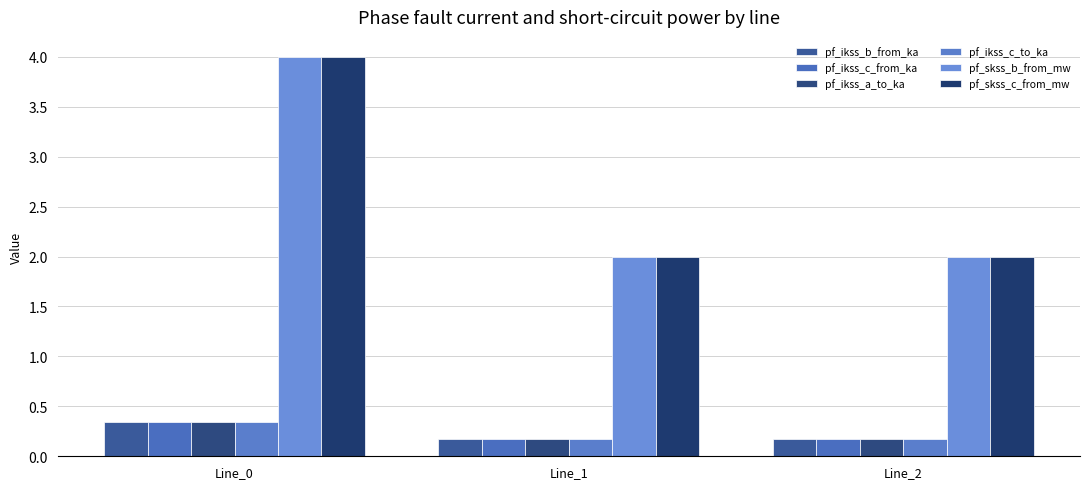

What is the difference between the pf_ikss_c_to_ka values at Line_2 and Line_0?

0.2